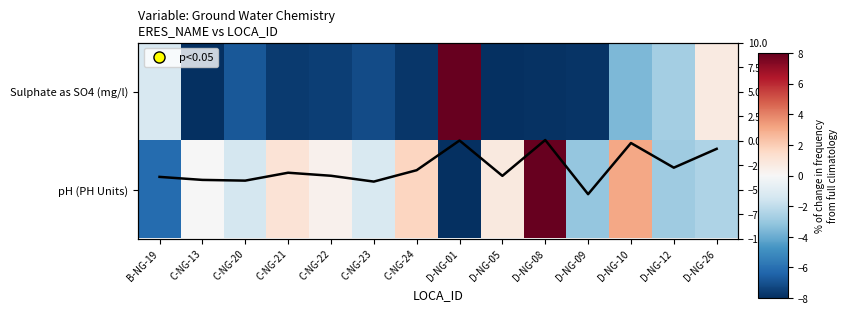

At which label is pH (PH Units) closest to 0?

C-NG-13